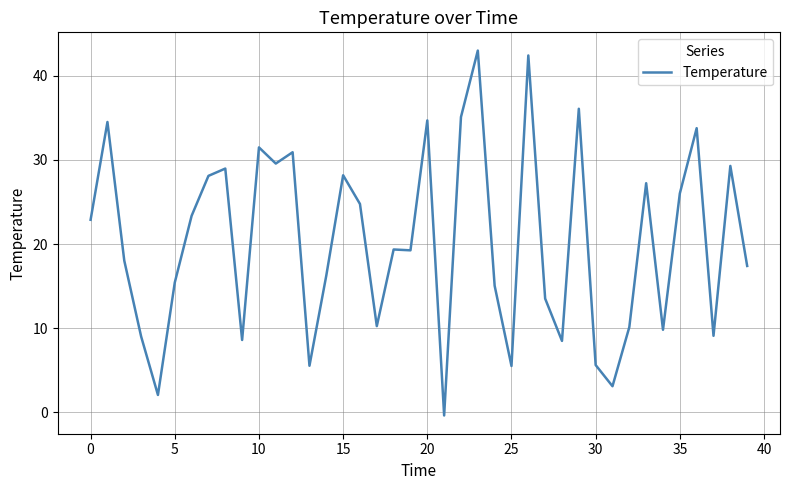

What is the greatest value displayed?

43.0